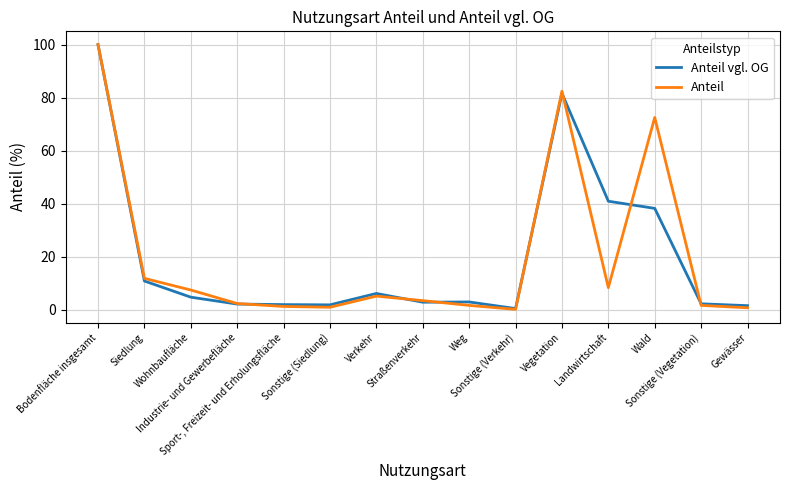

Which series has the widest spread of values?

Anteil